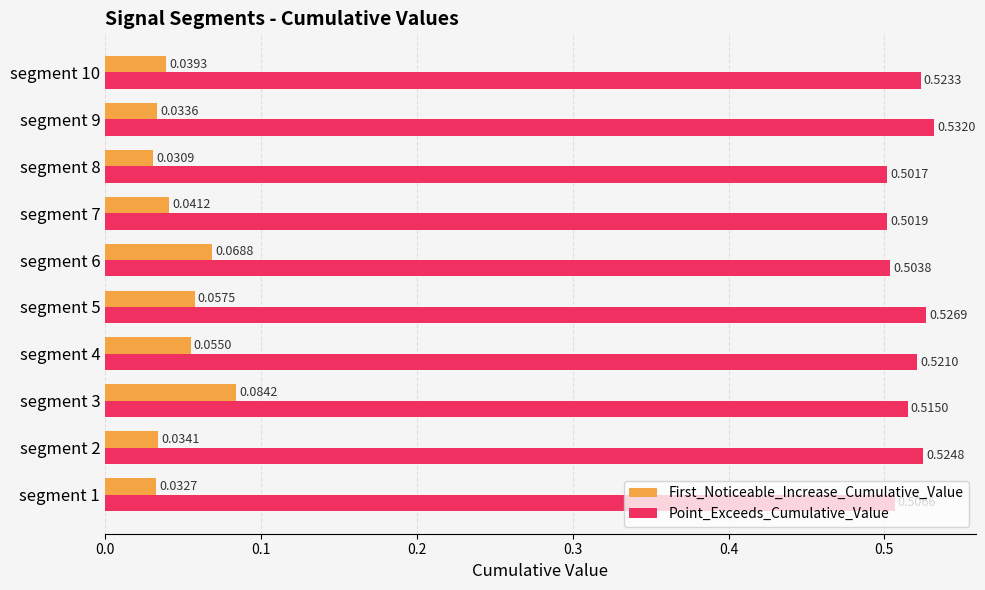

Rank the series by their average value, from highest to lowest.

Point_Exceeds_Cumulative_Value, First_Noticeable_Increase_Cumulative_Value